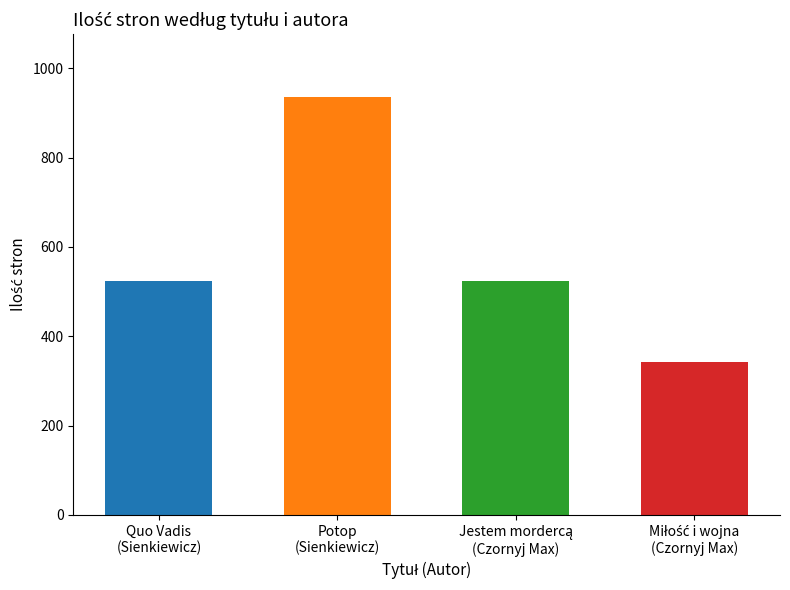

What is the difference between the maximum and second lowest values?

413